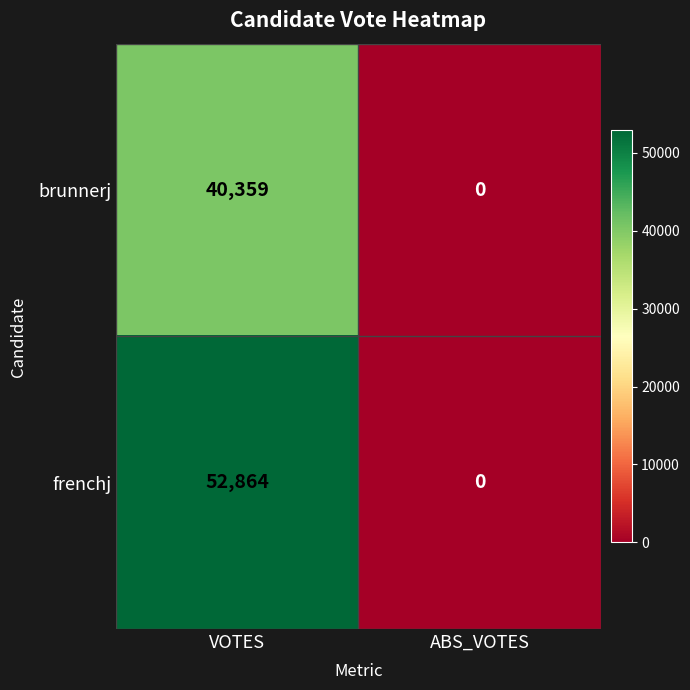

Rank the series by their average value, from lowest to highest.

brunnerj, frenchj